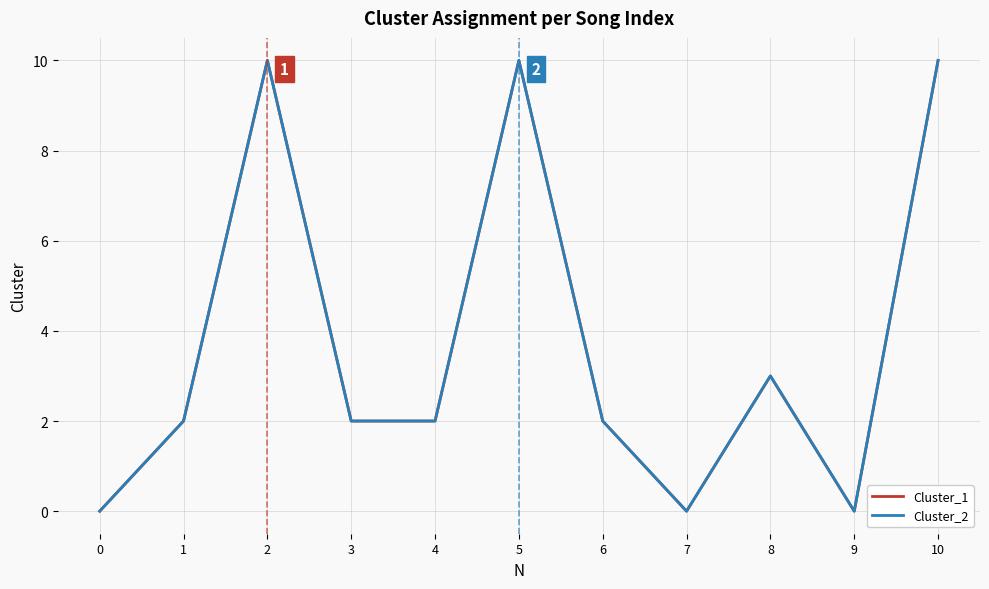

What is the difference between the second highest and second lowest values in the Cluster_1 series?

10